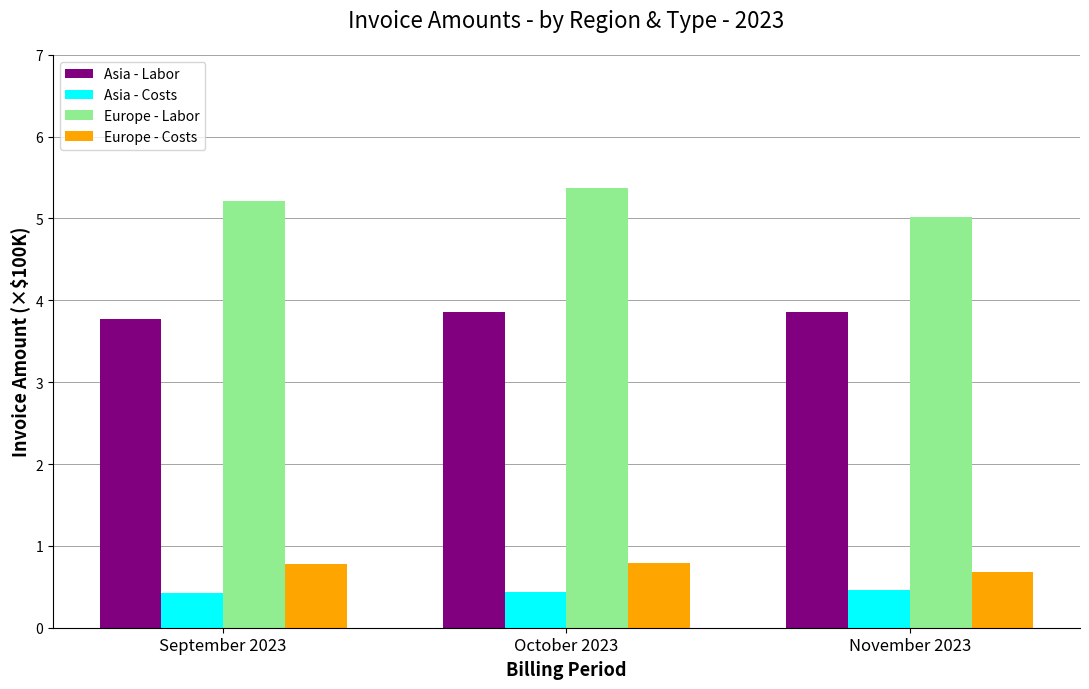

At which label does Europe - Labor reach its minimum?

November 2023